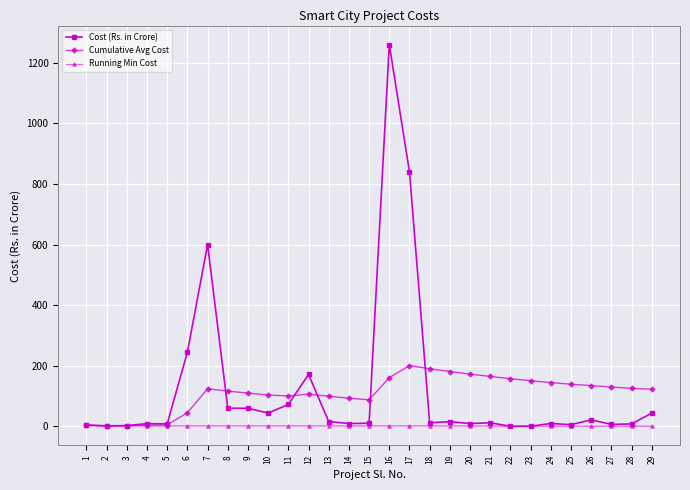

Which series has the largest range (max minus min)?

Cost (Rs. in Crore)